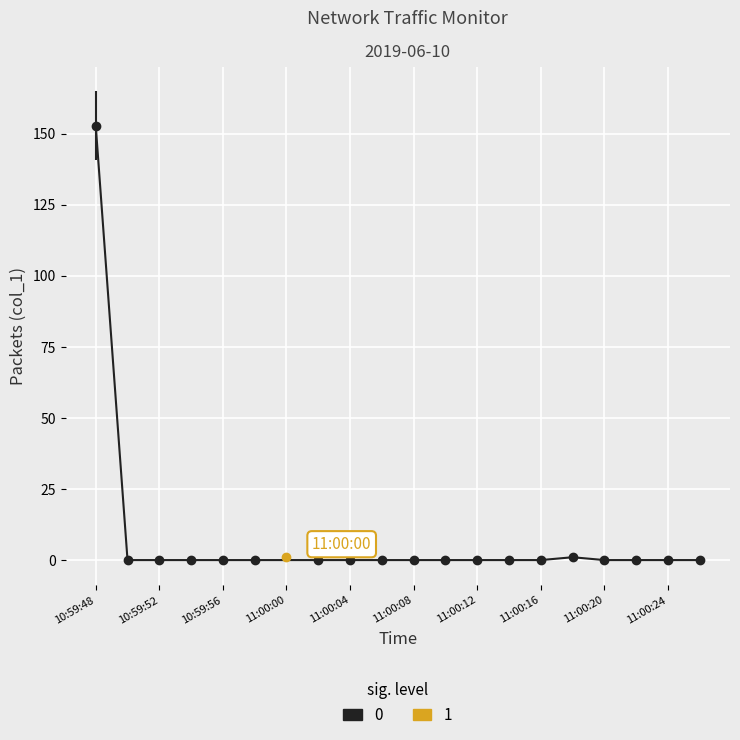

List the labels in order of value, largest first.

10:59:48, 11:00:00, 11:00:18, 10:59:50, 10:59:52, 10:59:54, 10:59:56, 10:59:58, 11:00:02, 11:00:04, 11:00:06, 11:00:08, 11:00:10, 11:00:12, 11:00:14, 11:00:16, 11:00:20, 11:00:22, 11:00:24, 11:00:26